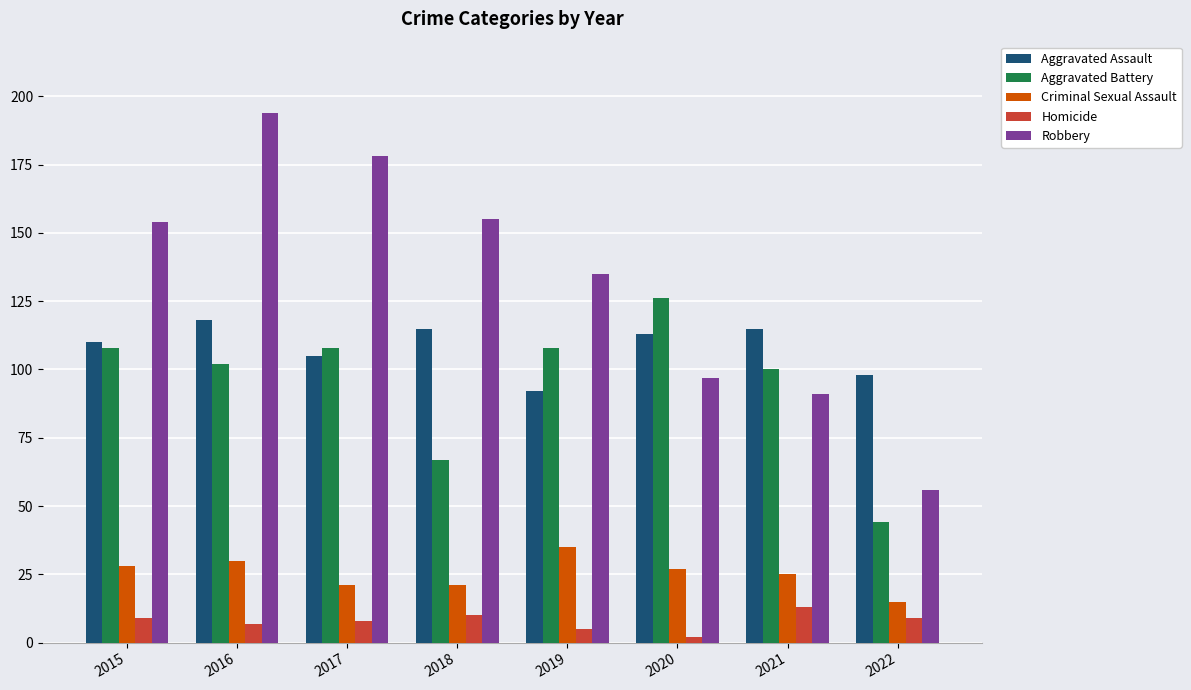

What is the value of the Robbery bar at the 5th from the left?

135